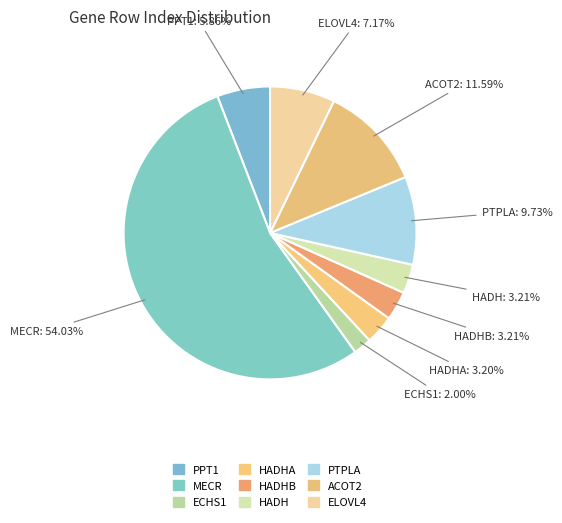

Count the number of slices in the pie.

9